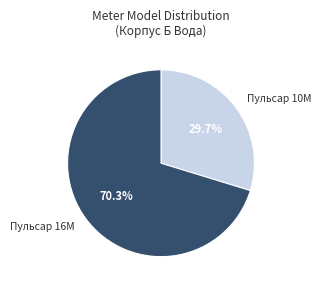

To the nearest percent, what portion does Пульсар 10M represent?

30%